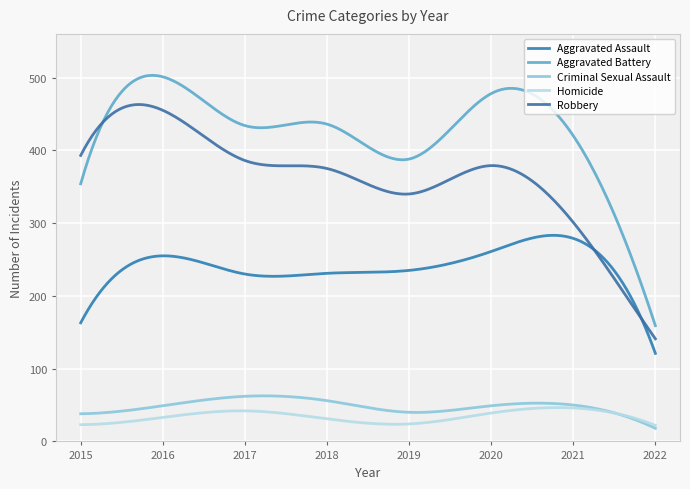

What is the difference between the second highest and second lowest values in the Aggravated Assault series?

154.9